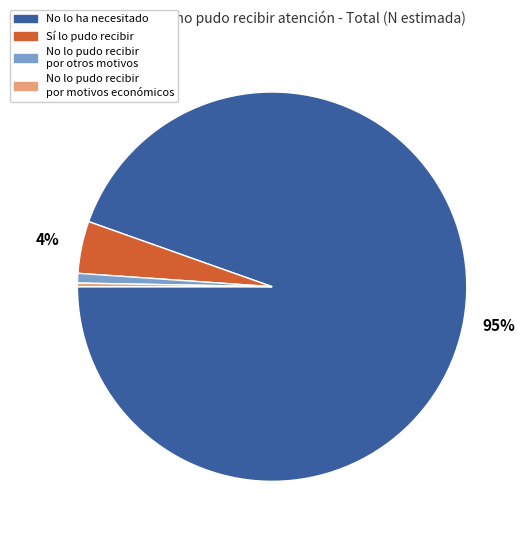

Which slice represents more than half of the pie?

No lo ha necesitado